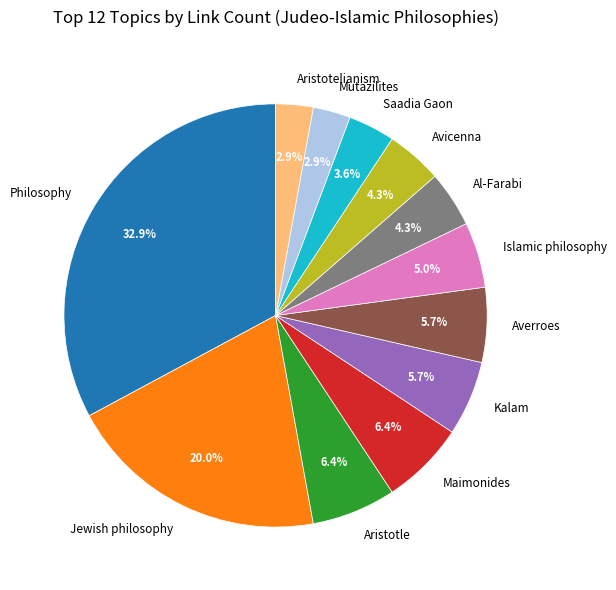

Count the number of slices in the pie.

12